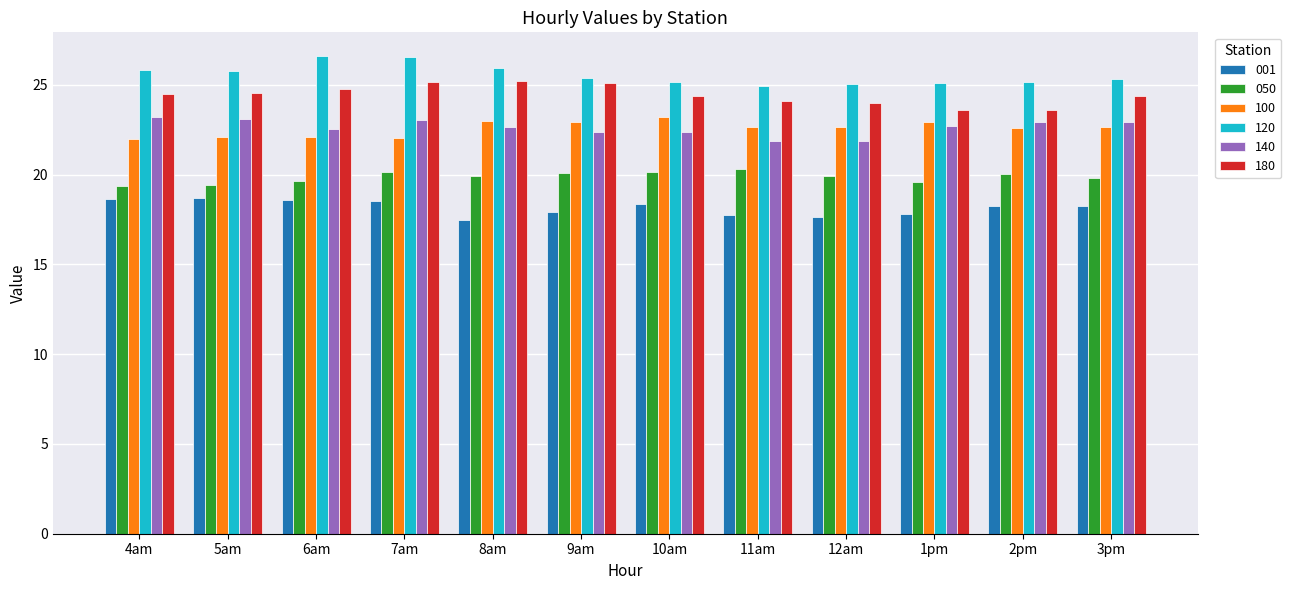

What is the lowest value of the 001 series?

17.5